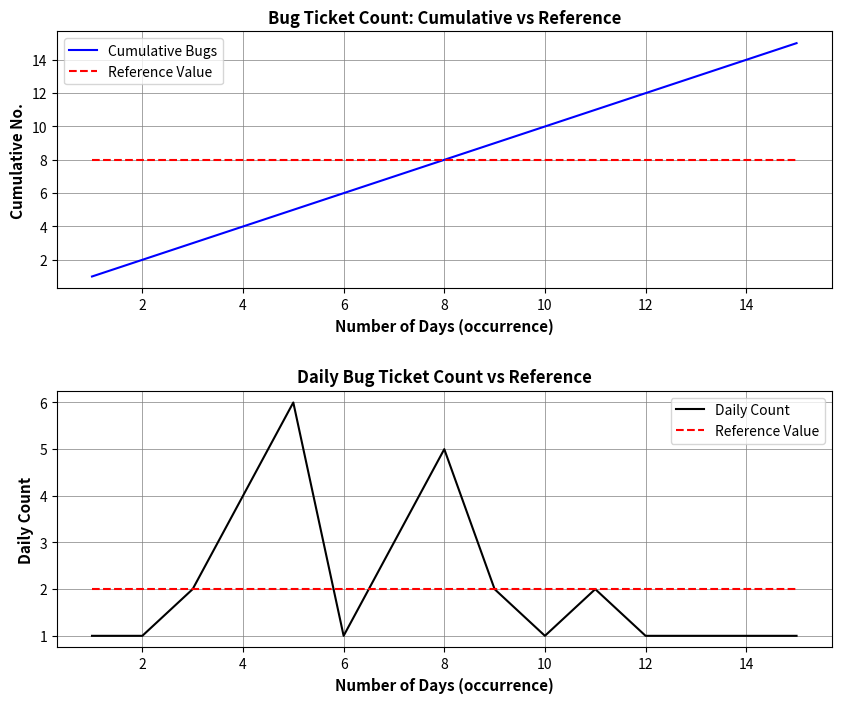

Reading right to left, extract all data points from this chart.

Cumulative Bugs: 15	14	13	12	11	10	9	8	7	6	5	4	3	2	1
Reference Value: 2	2	2	2	2	2	2	2	2	2	2	2	2	2	2
Daily Count: 1	1	1	1	2	1	2	5	3	1	6	4	2	1	1